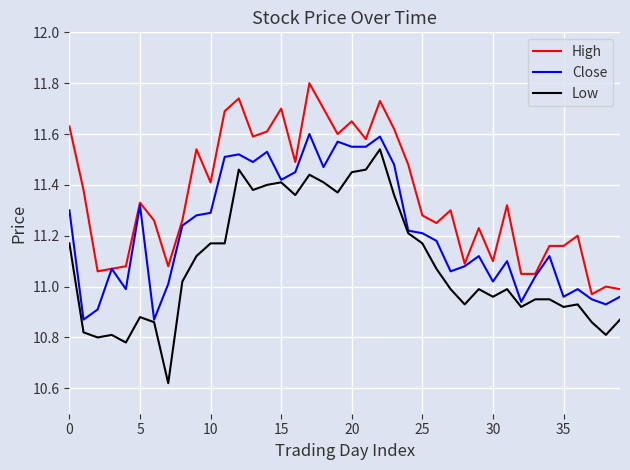

What is the greatest value displayed?

11.8